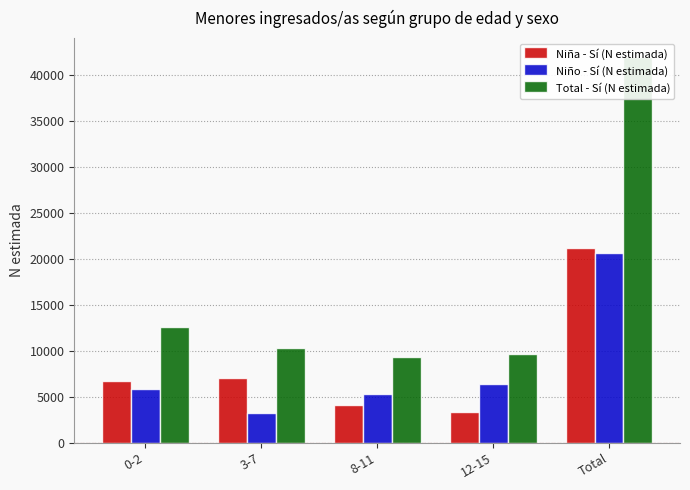

At which label does Niño - Sí (N estimada) first exceed 5803?

12-15